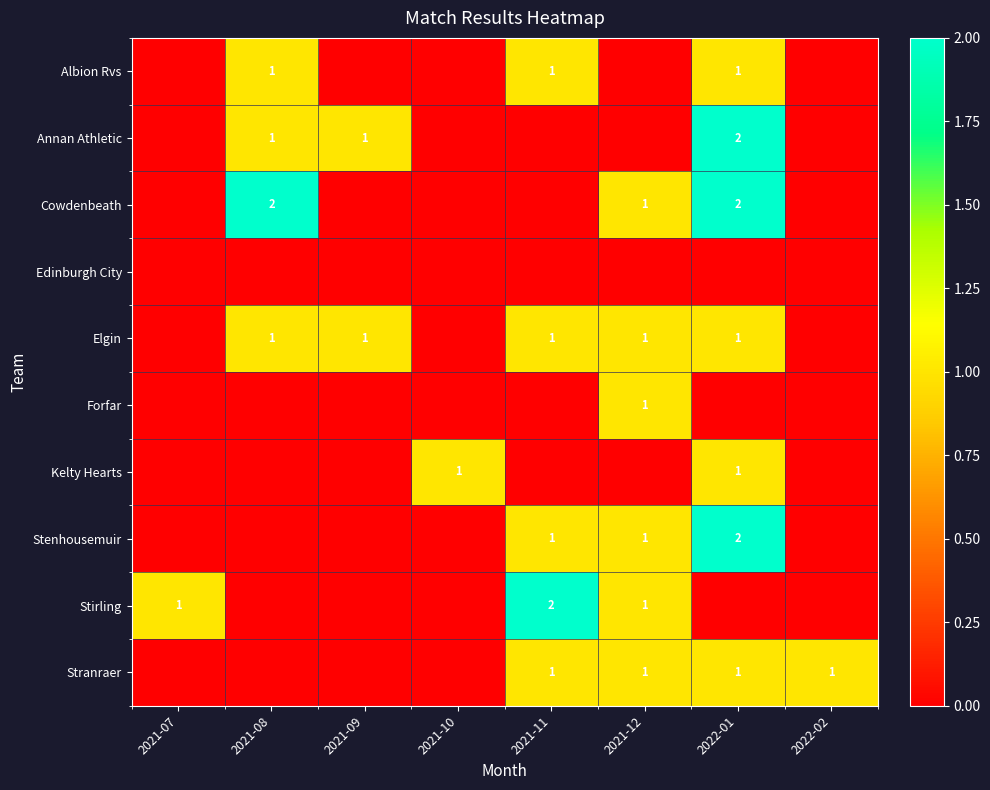

The Annan Athletic series shows 1 at 2021-08. True or false?

True